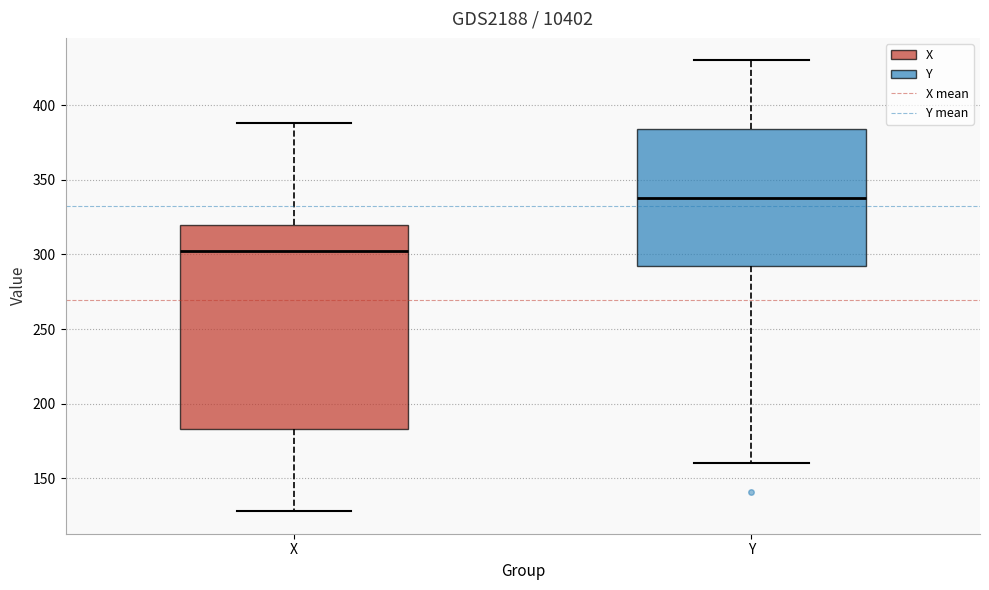

Where does the median line of the box for Y sit on the y-axis? The values are not printed on the chart, so give them approximately, as read against the axis.

340